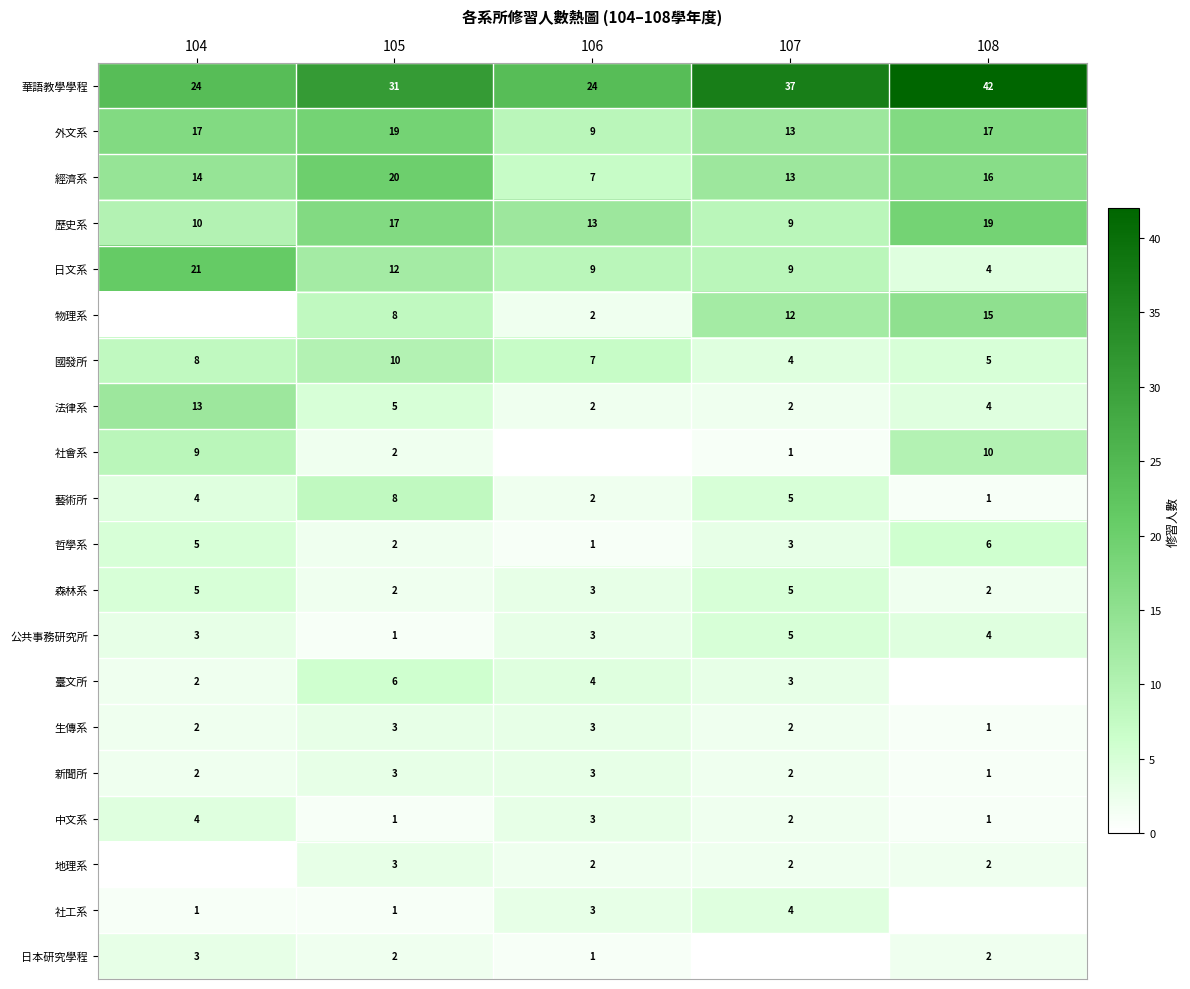

The 新聞所 series shows 2 at 108. True or false?

False